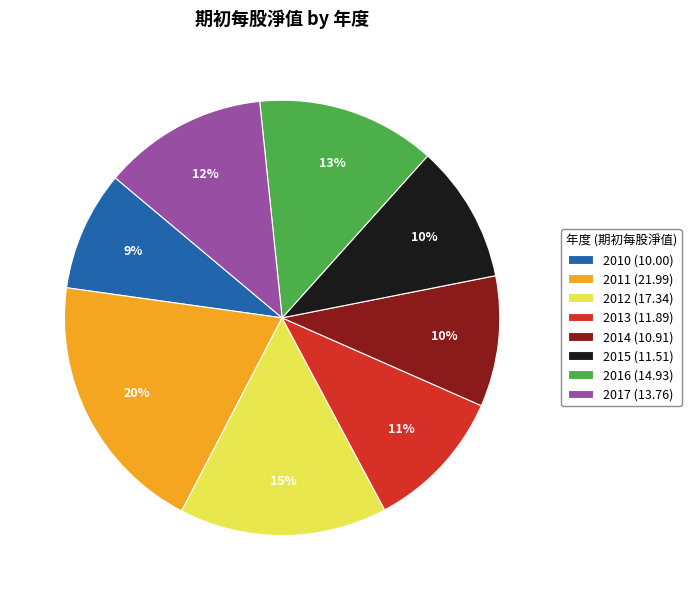

Does any single category account for the majority?

No